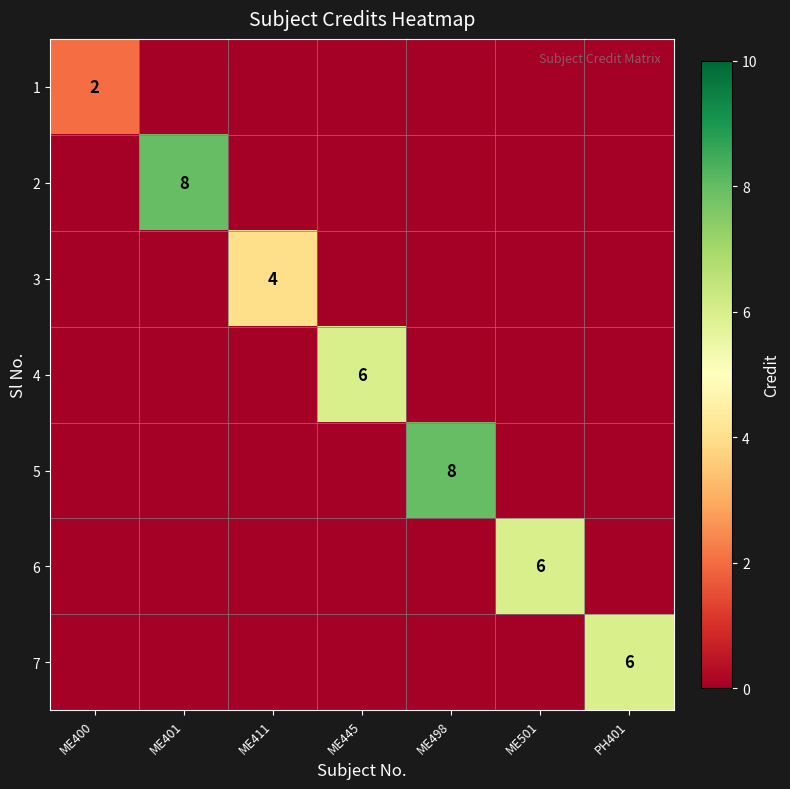

Is it true that 2 equals 0 at ME411?

True